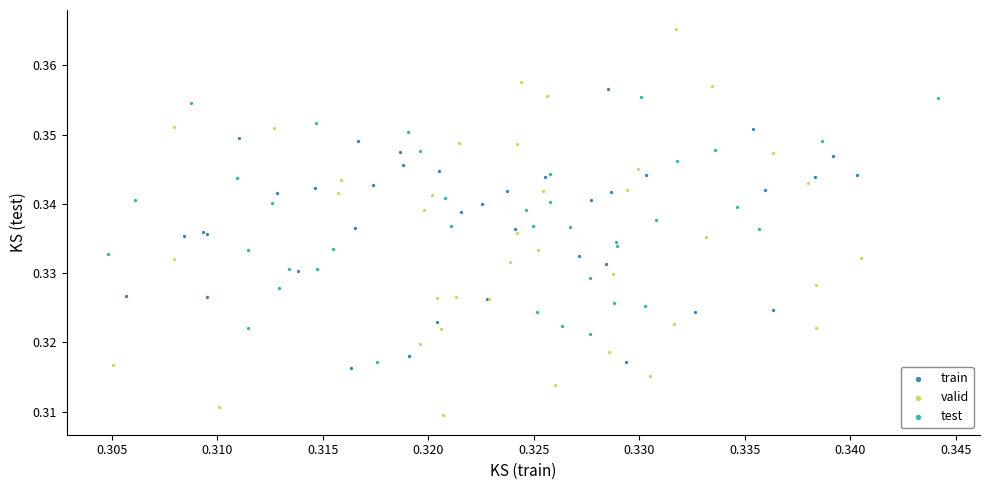

Which series contains the lowest Y value?

valid